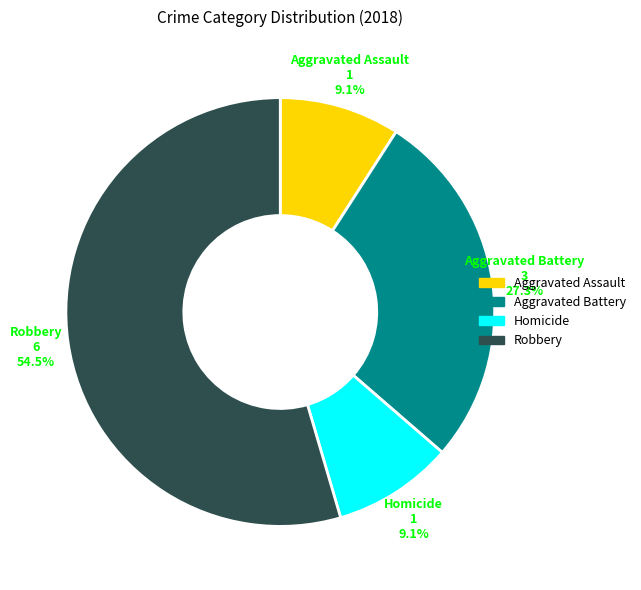

Does any single category account for the majority?

Yes